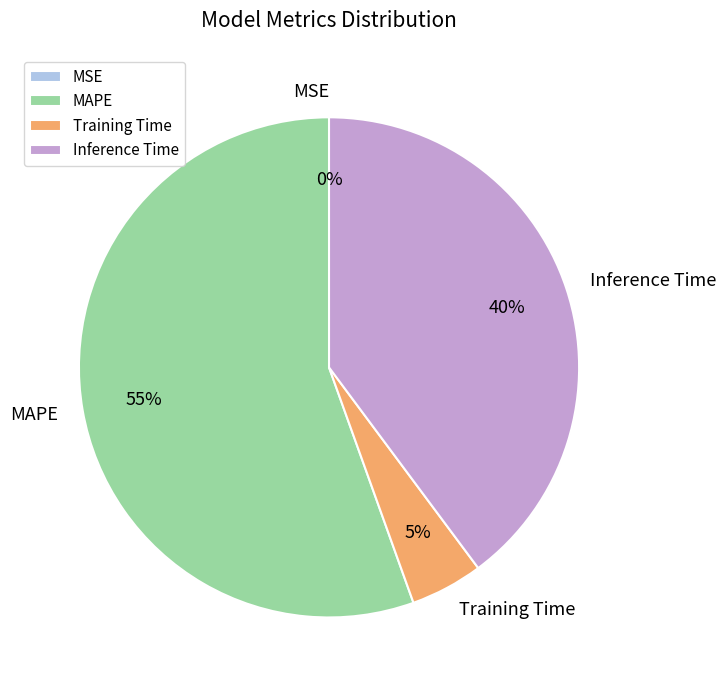

Does Training Time account for over 50% of the chart?

No